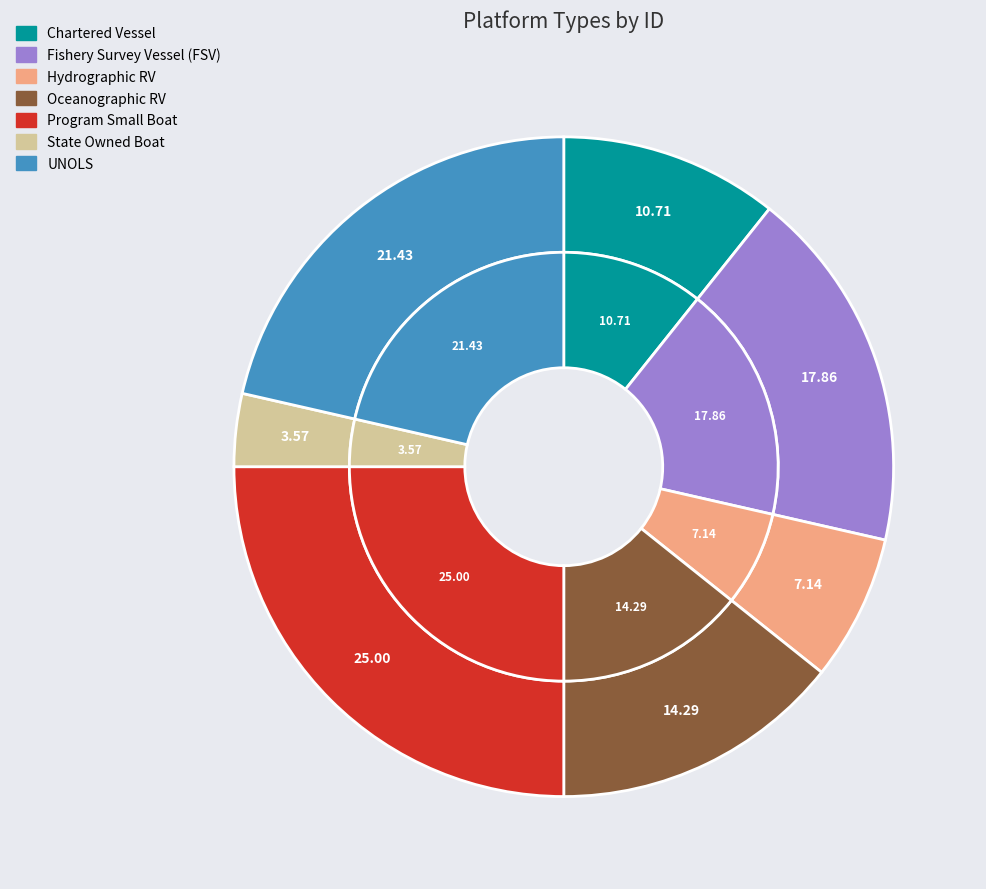

The Oceanographic RV slice represents 14% of the pie. True or false?

True